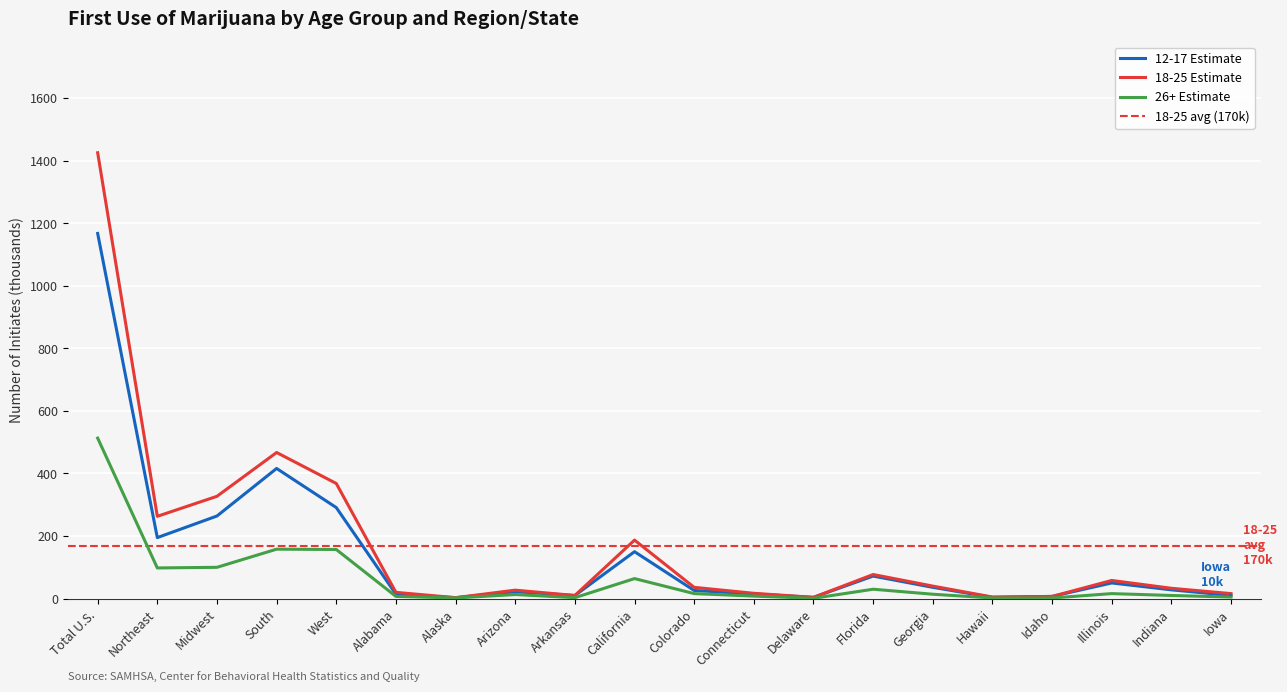

At which category is the sum across all series the highest?

Total U.S.